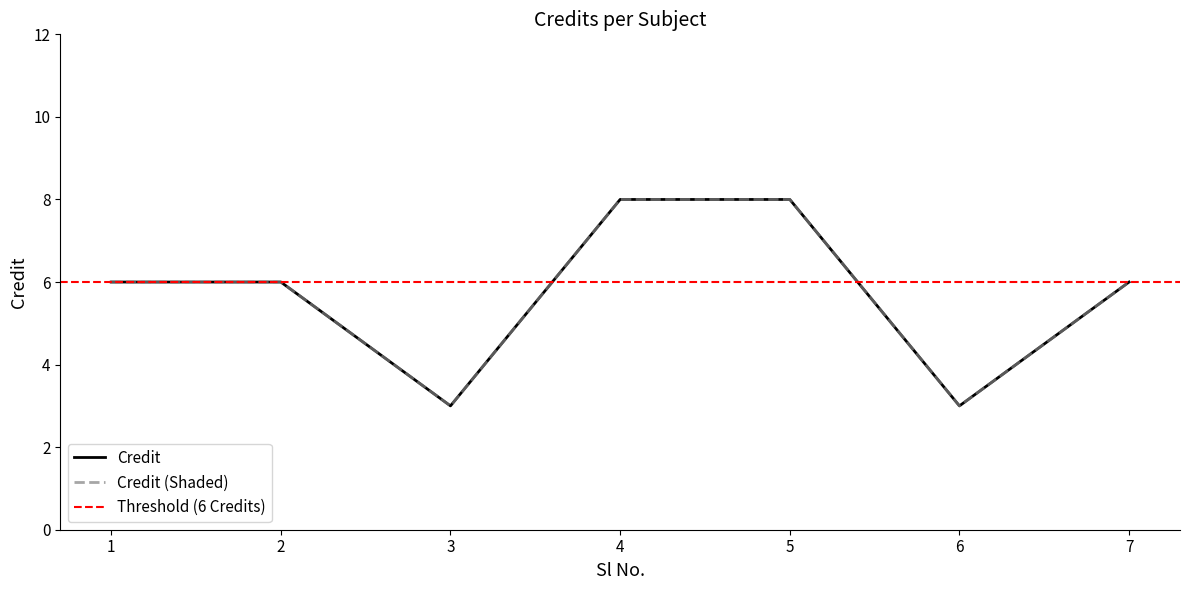

How many values are below 6?

2